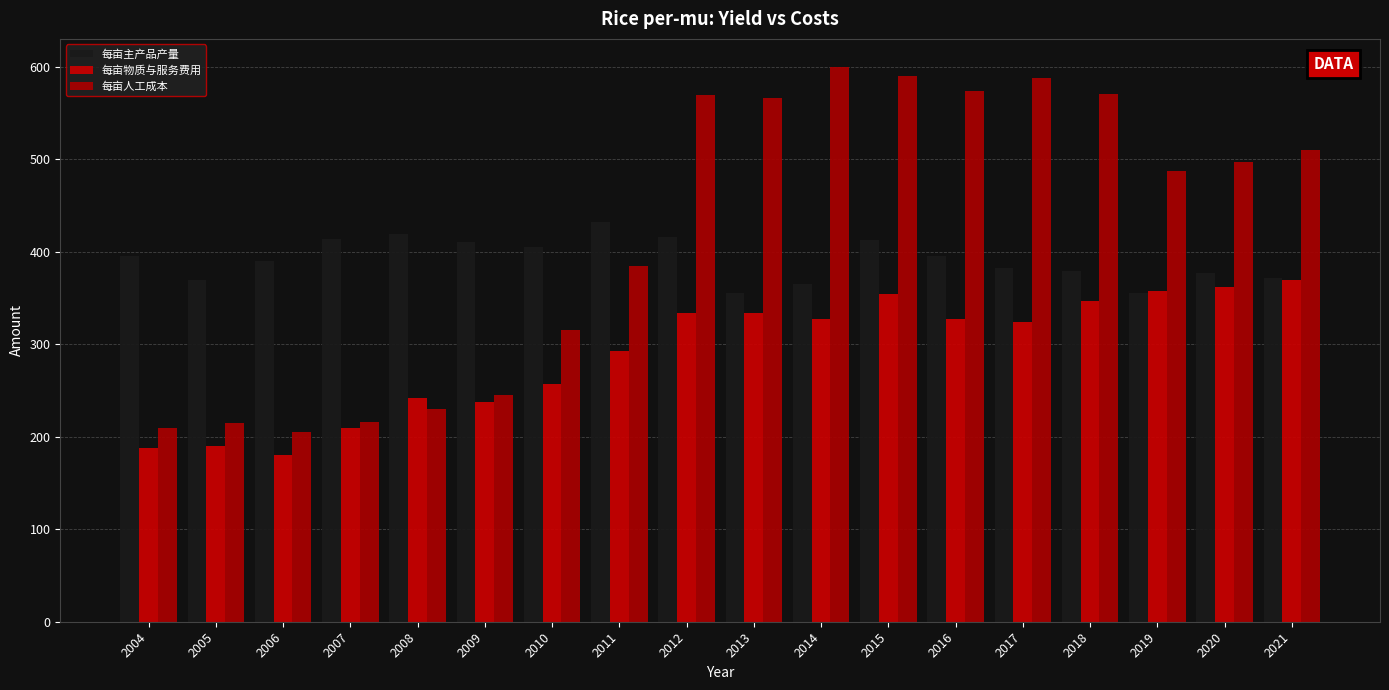

List the series in order of their peak value, highest first.

每亩人工成本, 每亩主产品产量, 每亩物质与服务费用